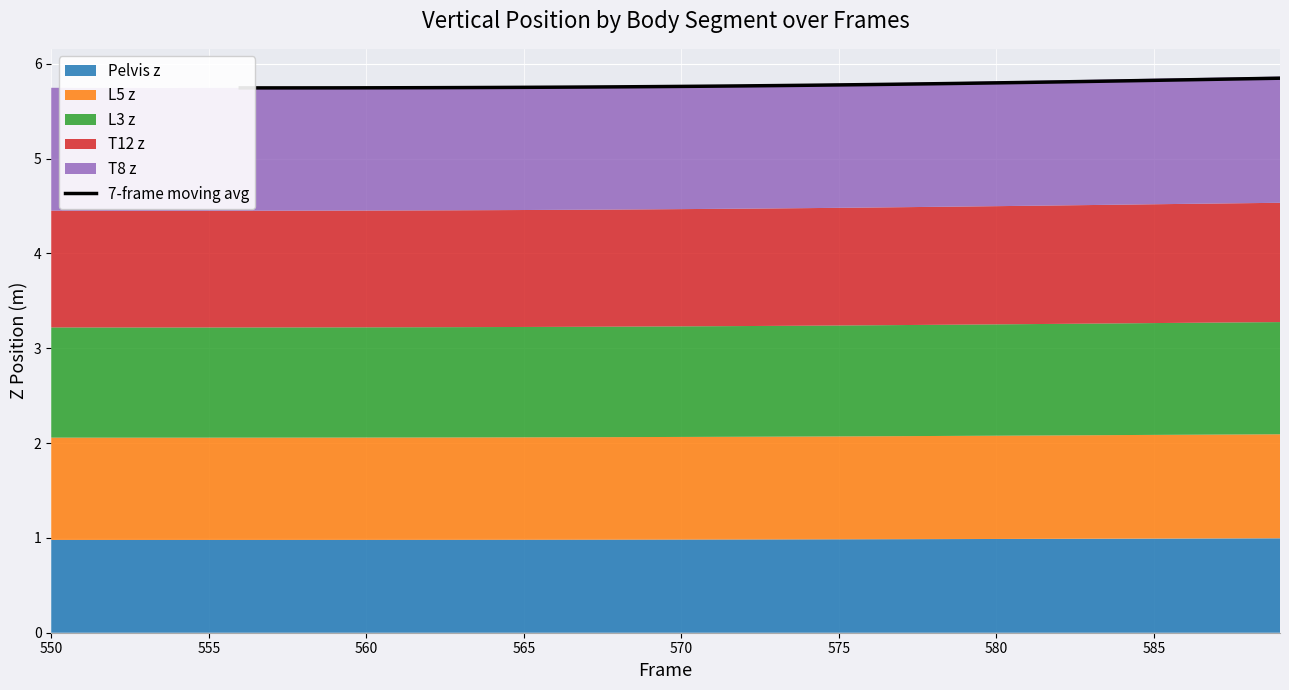

What is the maximum value for 7-frame moving avg?

5.8